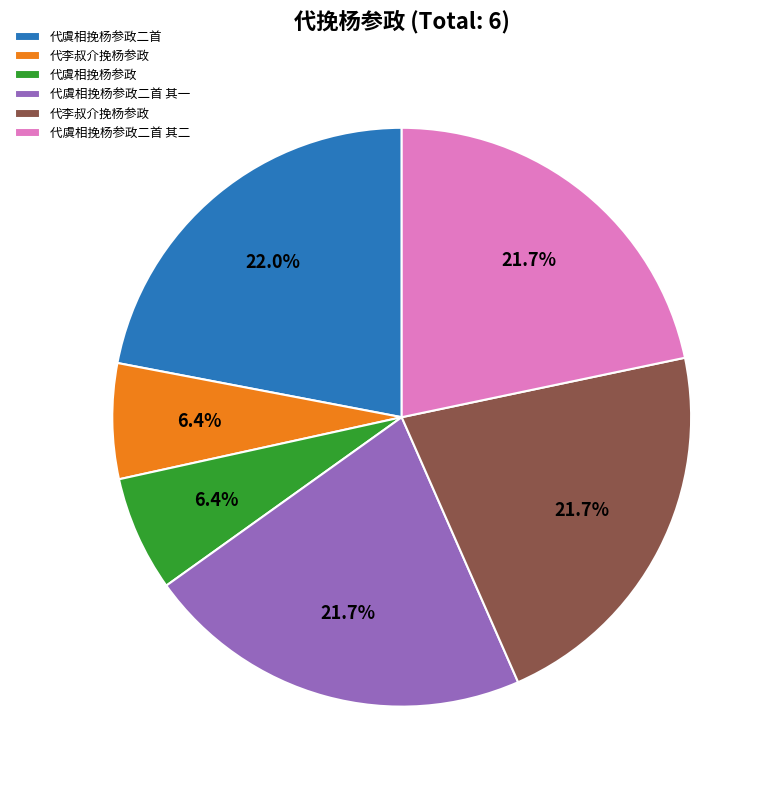

Is there any slice that represents more than half of the pie?

No